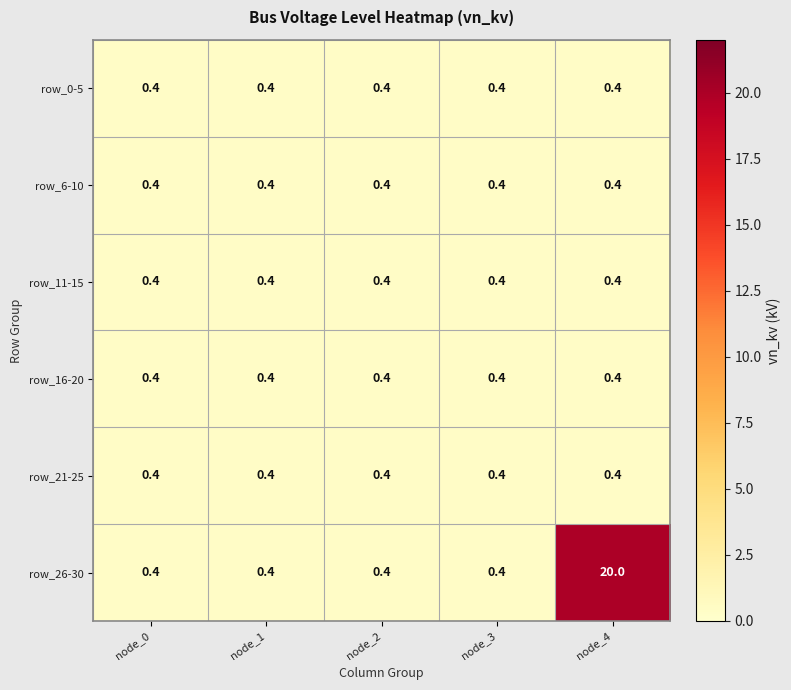

Reading right to left, list all the values displayed in this chart.

row_0-5: 0.4	0.4	0.4	0.4	0.4
row_6-10: 0.4	0.4	0.4	0.4	0.4
row_11-15: 0.4	0.4	0.4	0.4	0.4
row_16-20: 0.4	0.4	0.4	0.4	0.4
row_21-25: 0.4	0.4	0.4	0.4	0.4
row_26-30: 20.0	0.4	0.4	0.4	0.4